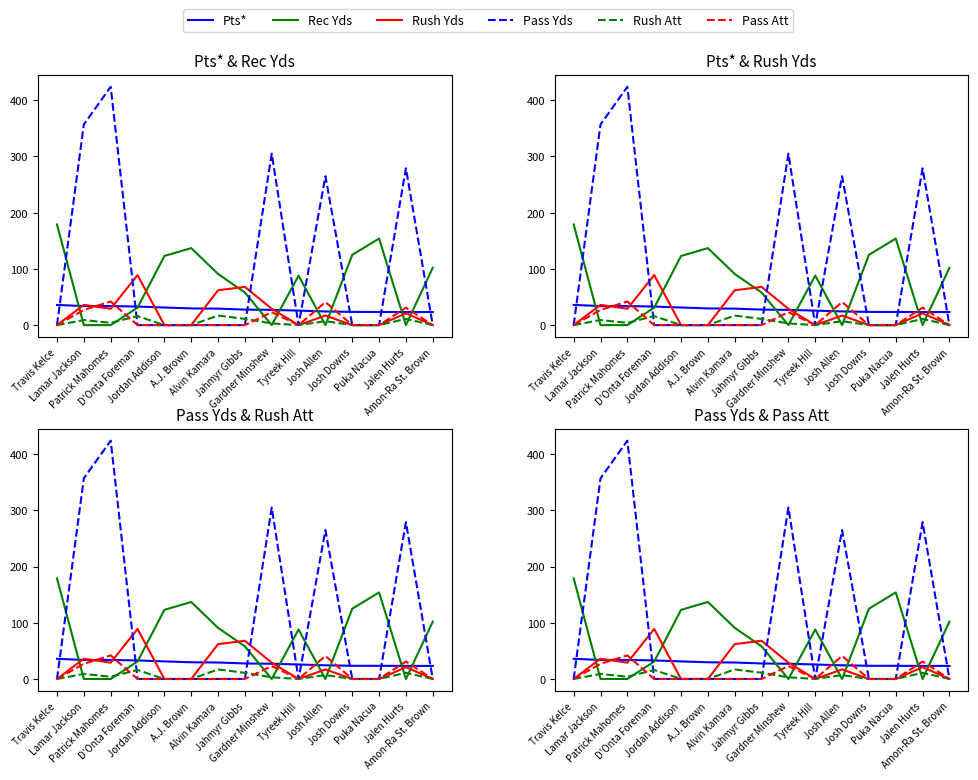

Reading left to right, list all the values displayed in this chart.

Pts*: 35.9	33.9	33.9	33.0	31.3	29.7	29.3	27.6	27.1	25.8	24.3	23.5	23.4	23.3	23.2
Rec Yds: 179.0	0.0	0.0	31.0	123.0	137.0	91.0	58.0	0.0	88.0	0.0	125.0	154.0	0.0	102.0
Rush Yds: 0.0	36.0	29.0	89.0	0.0	0.0	62.0	68.0	29.0	0.0	17.0	0.0	0.0	21.0	0.0
Pass Yds: 0.0	357.0	424.0	0.0	0.0	0.0	0.0	0.0	305.0	0.0	265.0	0.0	0.0	279.0	0.0
Rush Att: 0.0	9.0	4.0	16.0	0.0	0.0	17.0	11.0	3.0	0.0	7.0	0.0	0.0	11.0	0.0
Pass Att: 0.0	27.0	42.0	0.0	0.0	0.0	0.0	0.0	23.0	0.0	41.0	0.0	0.0	31.0	0.0